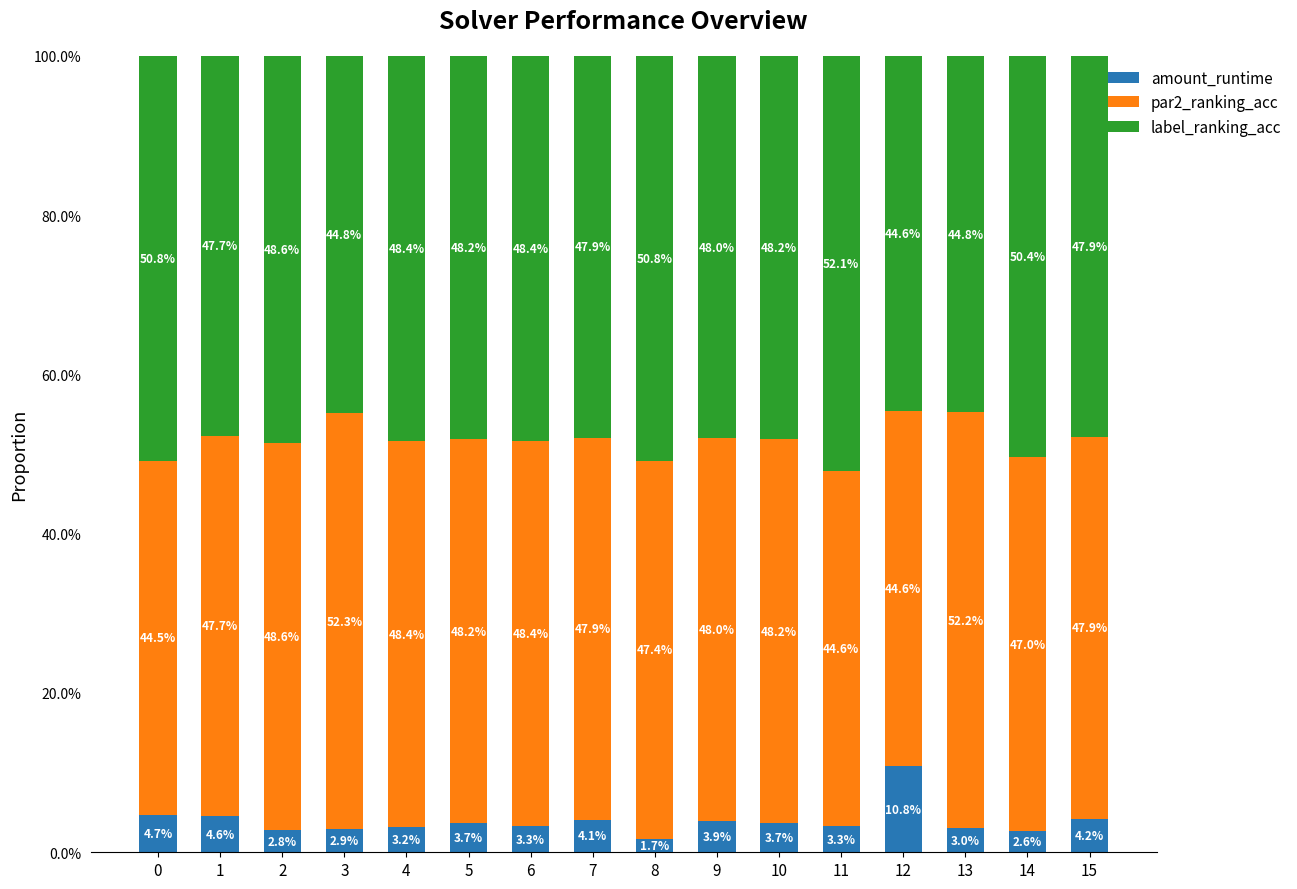

How many amount_runtime values are between 0 and 1?

16